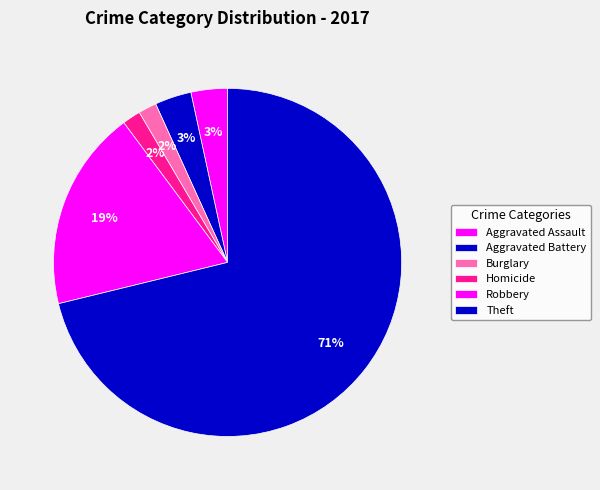

What is the majority slice?

Theft